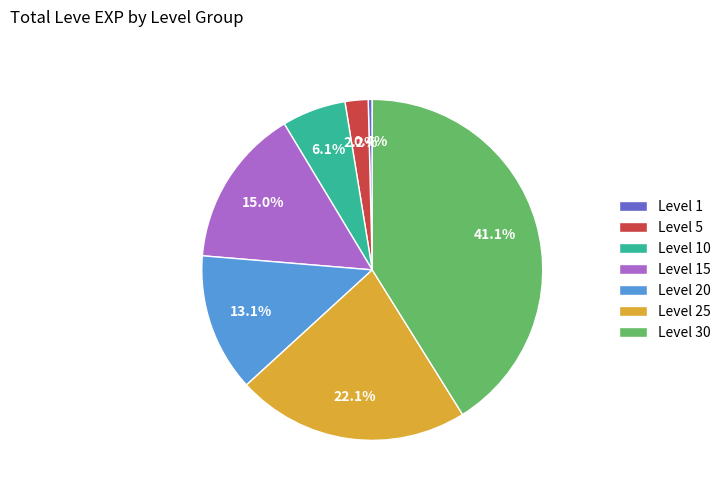

Does any single category account for the majority?

No